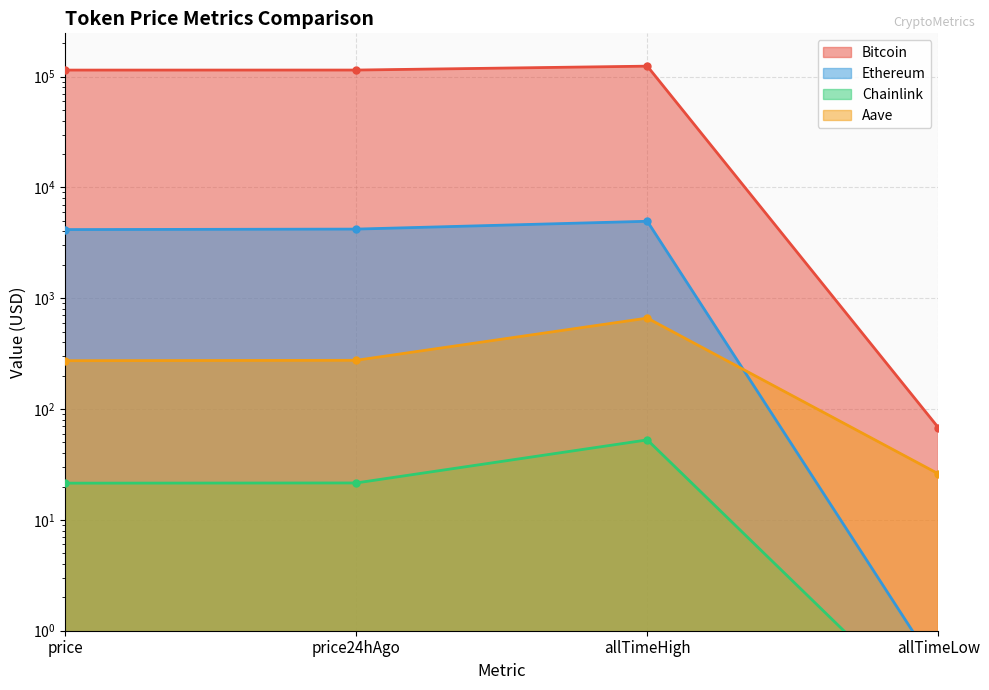

At which category does Aave reach its first local peak?

allTimeHigh